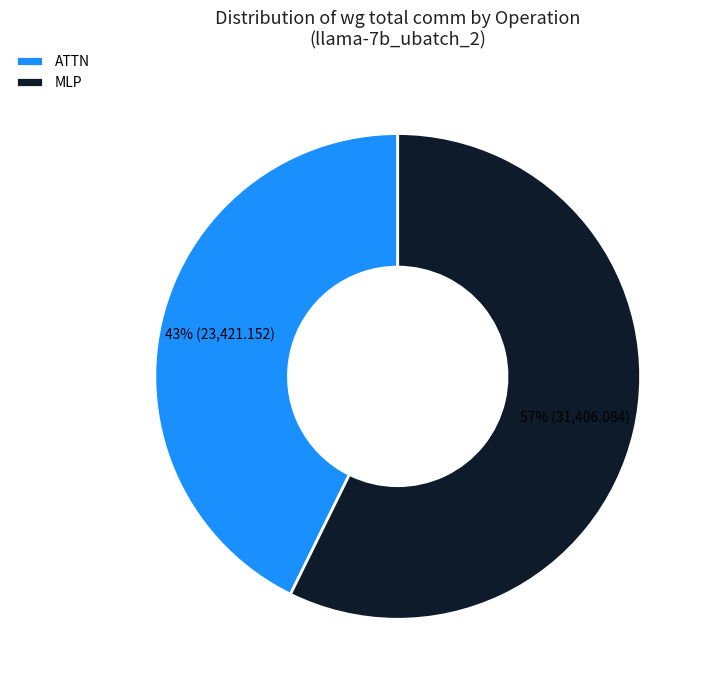

To the nearest percent, what is the combined percentage of MLP and ATTN?

100%